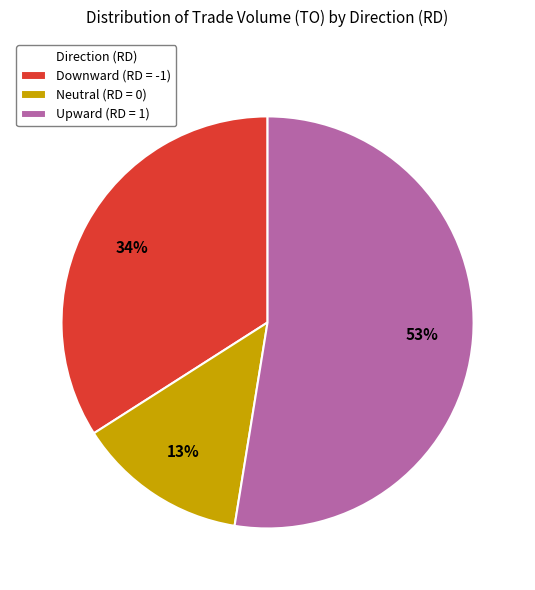

To the nearest percent, what is the difference between the Downward (RD = -1) and Upward (RD = 1) slice percentages?

19%